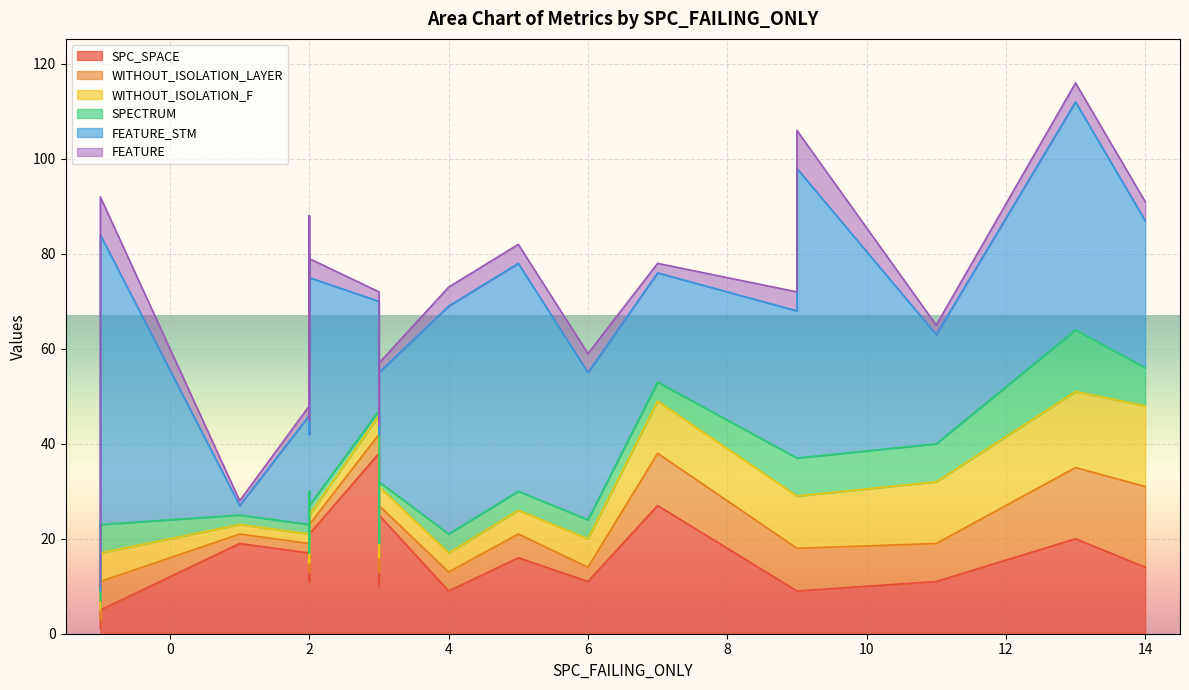

What is the minimum value for SPECTRUM?

1